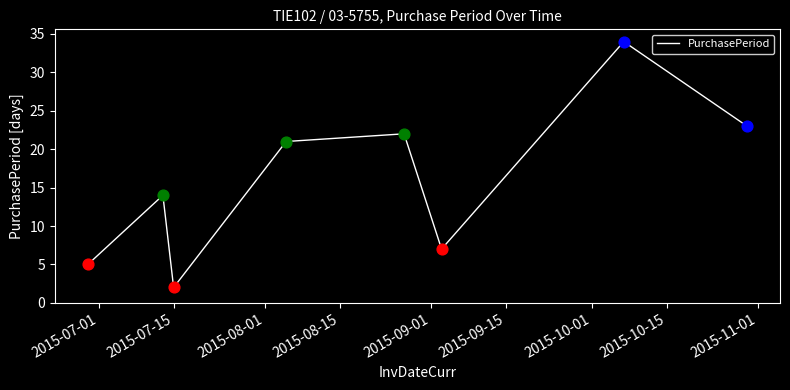

What is the difference between the maximum and minimum values?

32